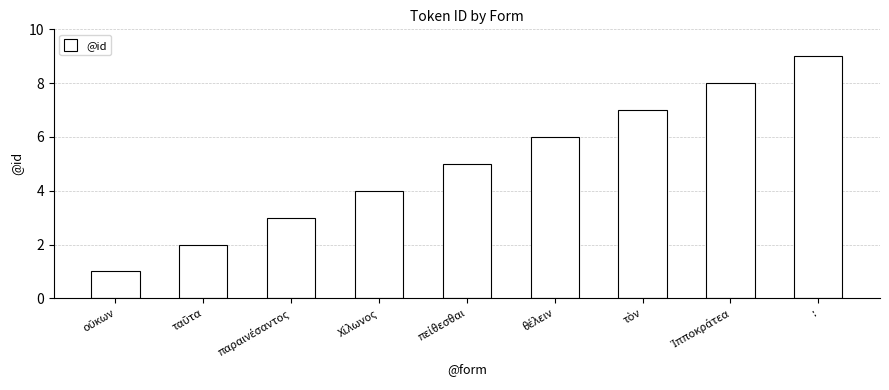

How many values are below 5?

4